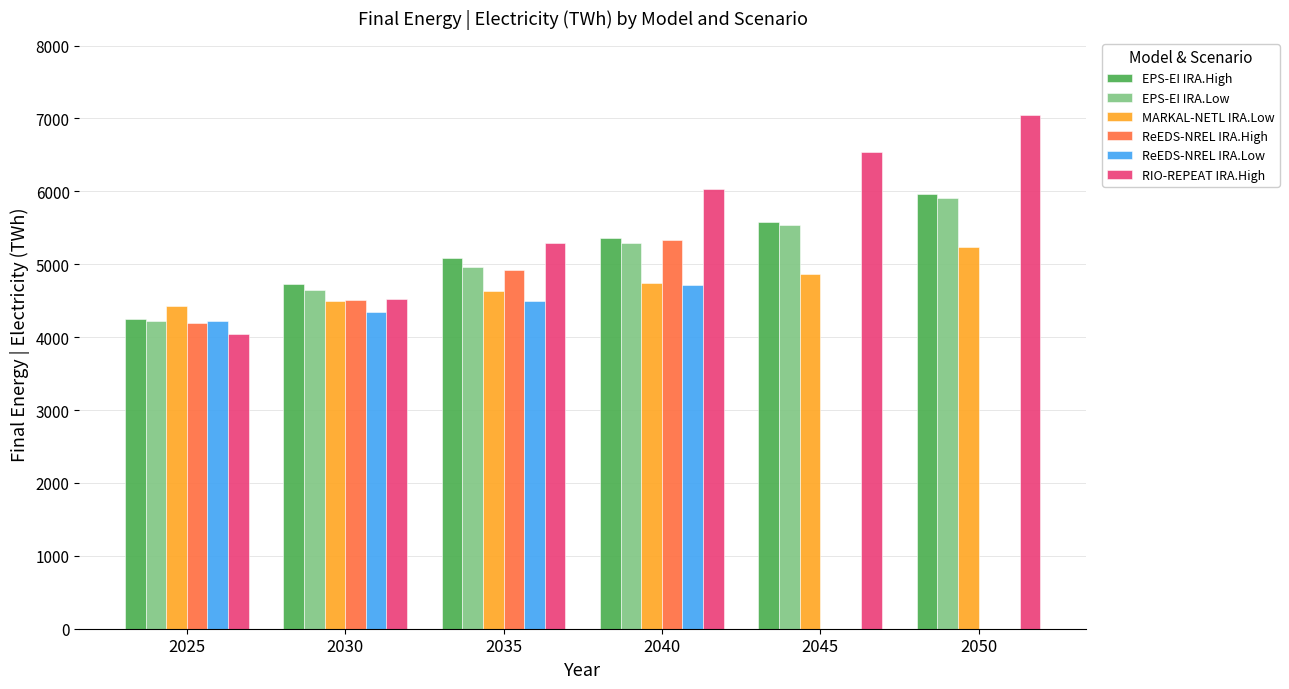

How many distinct data groups are displayed?

6